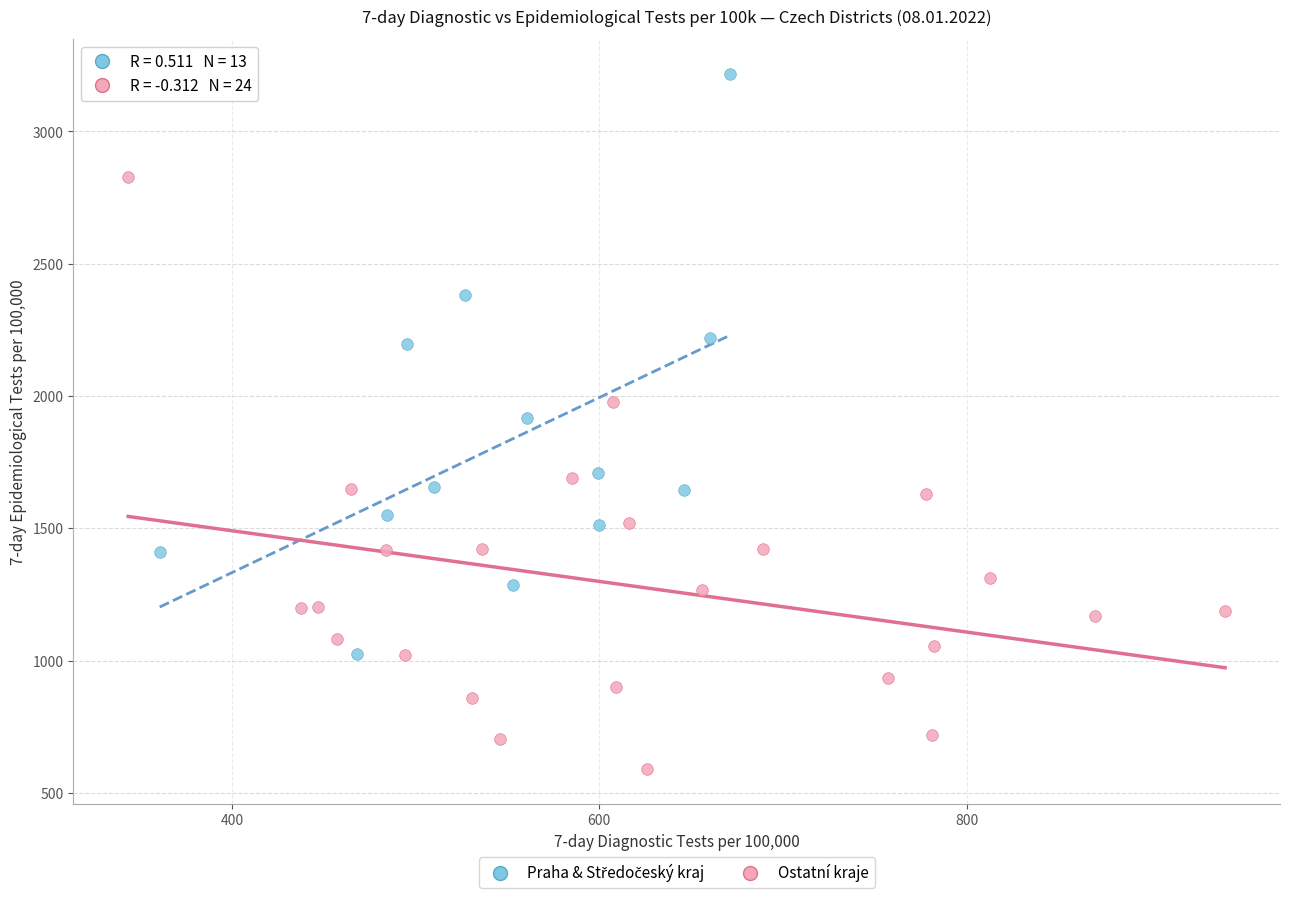

Which series reaches the minimum Y coordinate?

Ostatní kraje